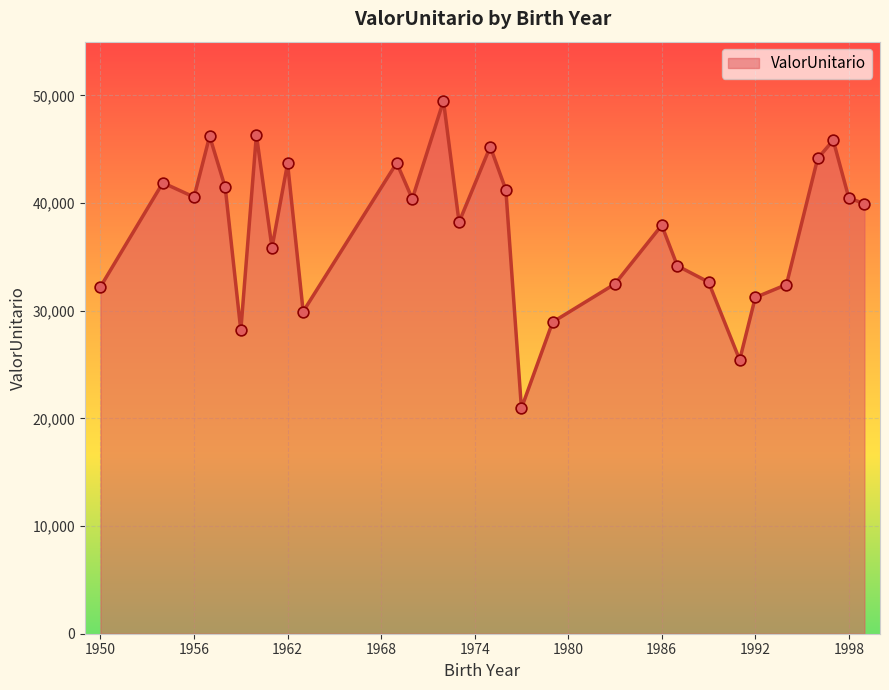

What is the greatest value displayed?

49497.2